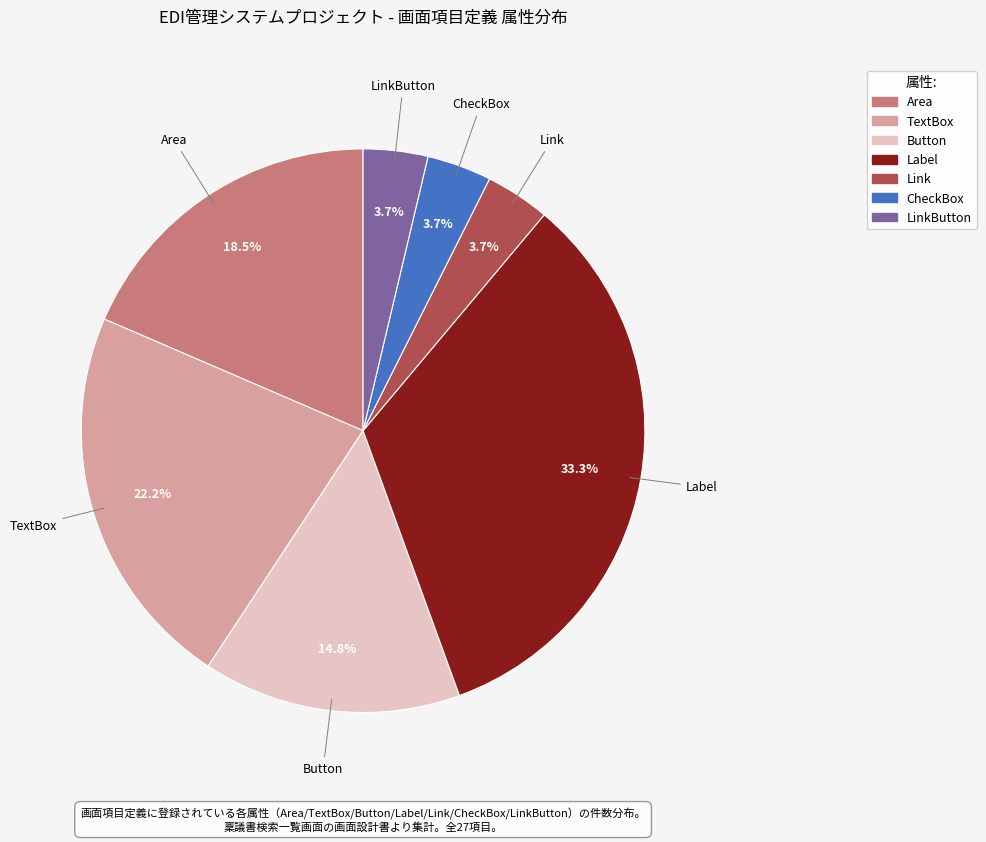

How many slices are in this pie chart?

7